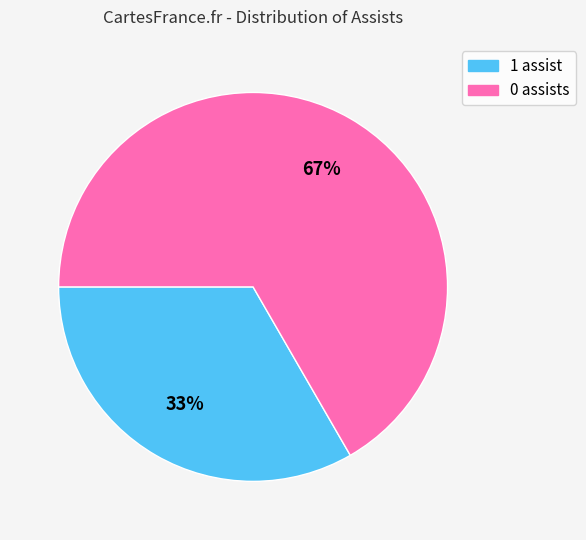

To the nearest percent, what is the average slice percentage?

50%